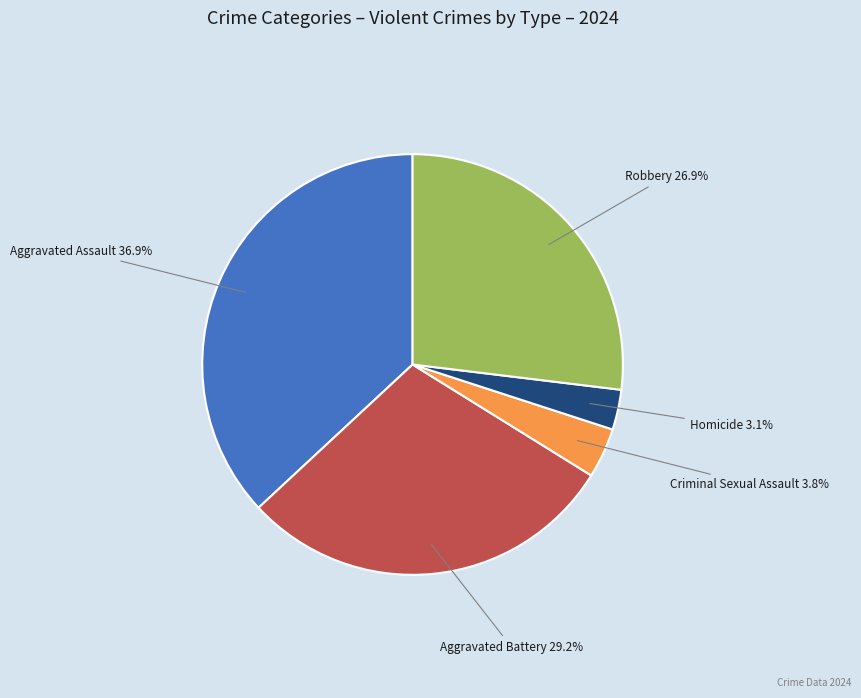

Is there a majority slice in this chart?

No